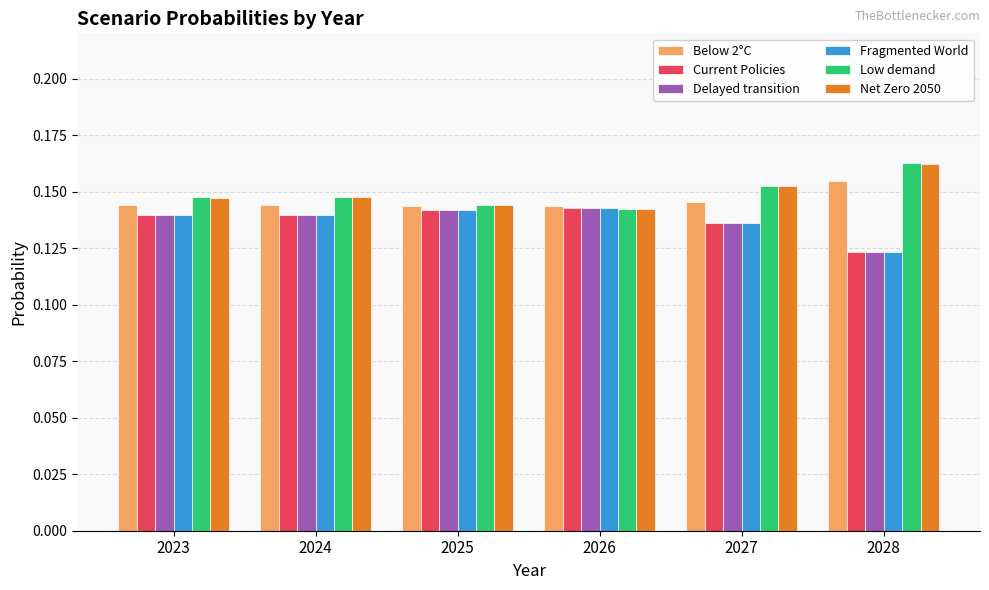

What is the sum of the Fragmented World values at 2024 and 2026?

0.3